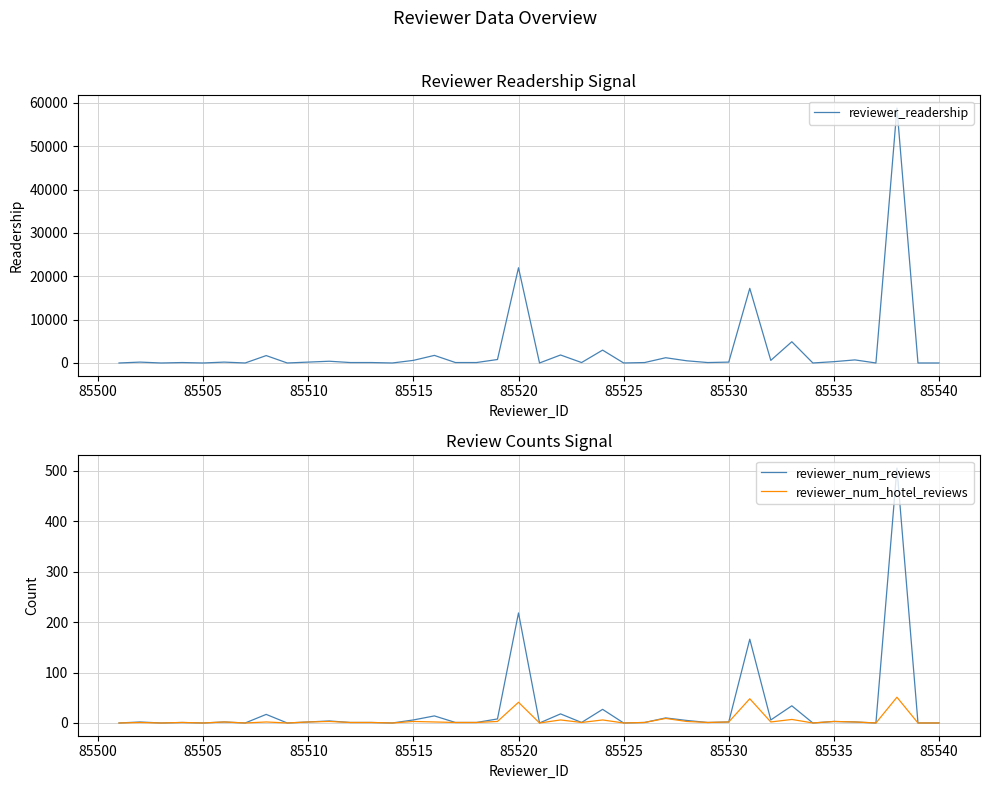

How many interior local peaks does the reviewer_num_hotel_reviews series have?

14